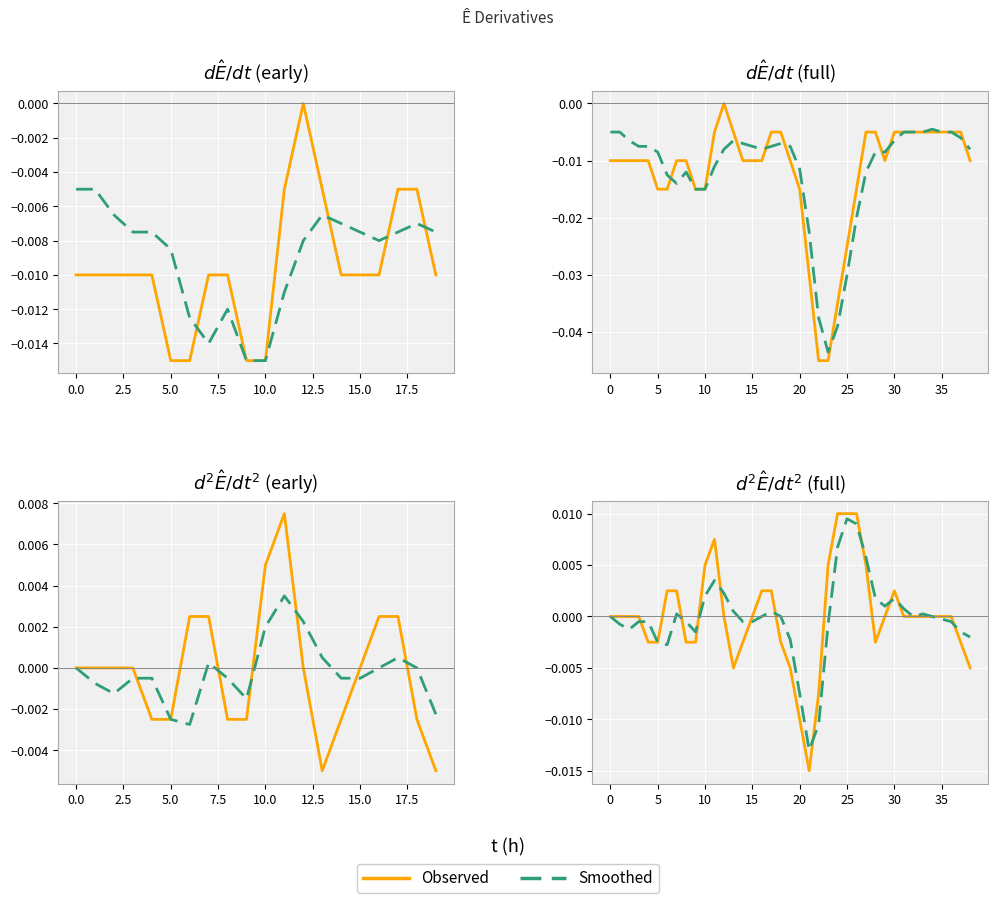

How many lines are shown in the chart?

2